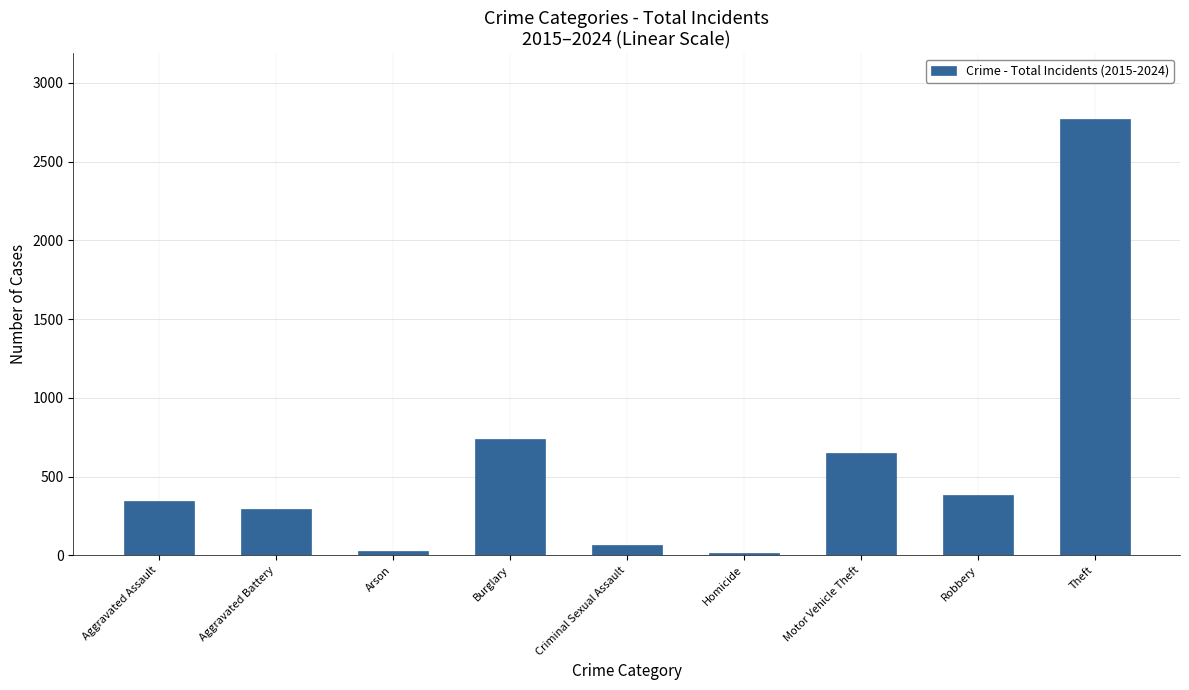

At which category does the chart reach its peak across all series?

Theft